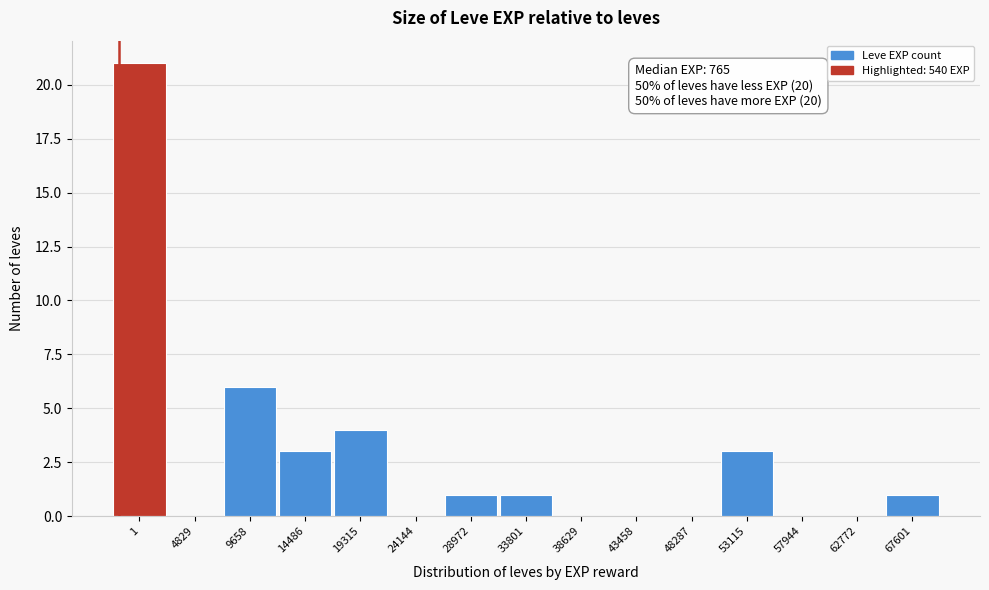

Reading left to right, transcribe all the data shown in this chart.

1=21	4829=0	9658=6	14486=3	19315=4	24144=0	28972=1	33801=1	38629=0	43458=0	48287=0	53115=3	57944=0	62772=0	67601=1